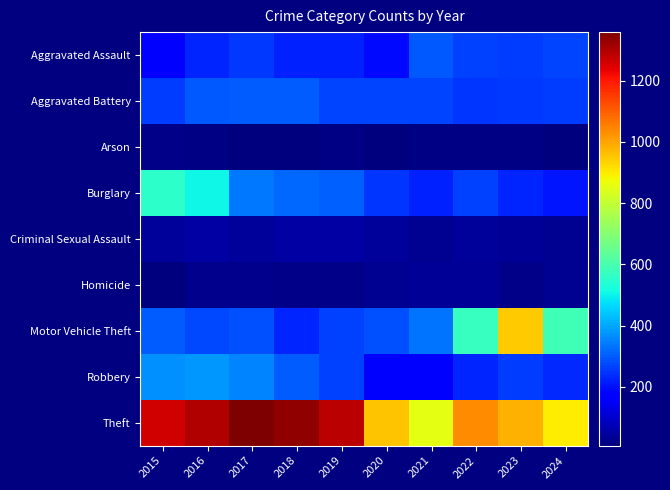

What is the spread (max minus min) of values at 2016?

1283